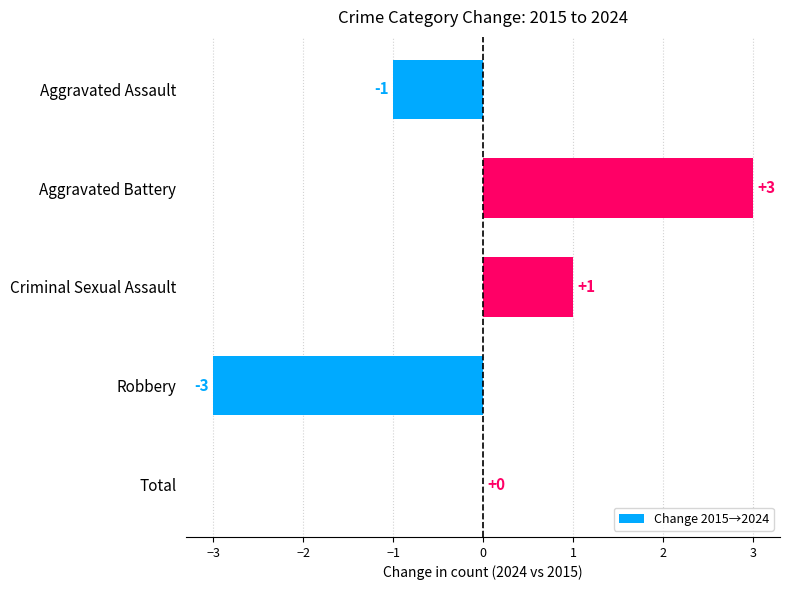

What is the maximum value shown in the chart?

3